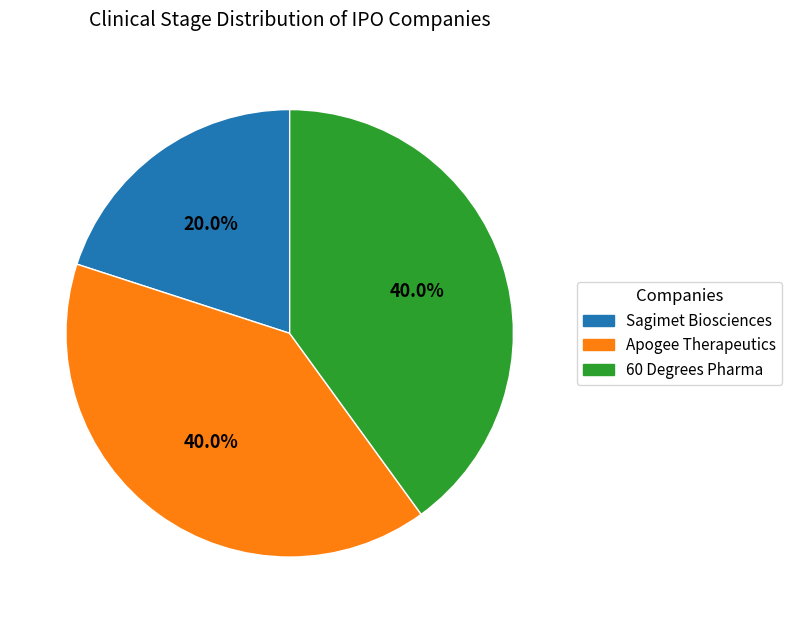

What percentage do 60 Degrees Pharma and Sagimet Biosciences together represent?

60.0%